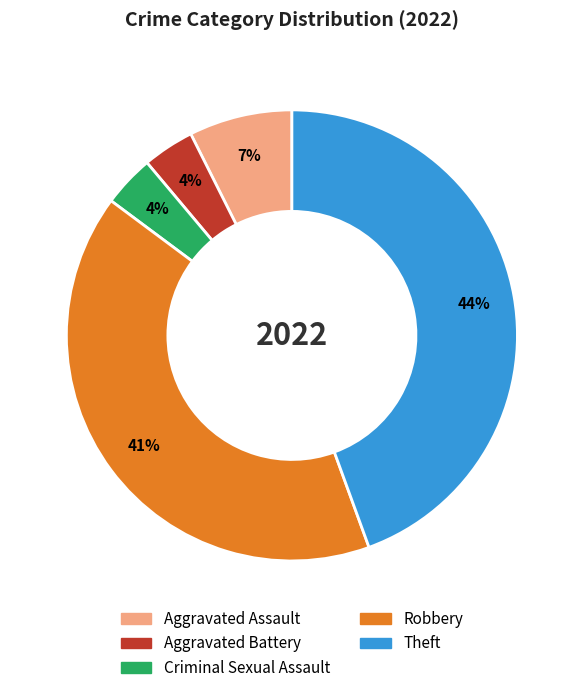

Which has a higher value, Aggravated Battery or Theft?

Theft